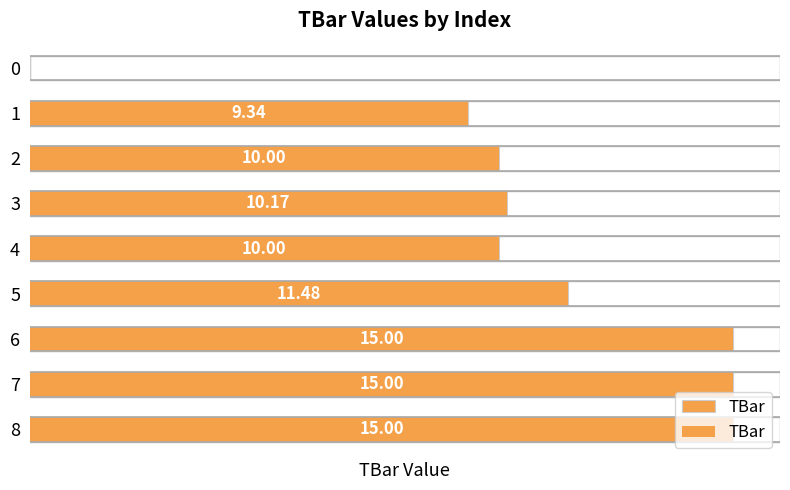

Between 4 and 0, which is larger?

4